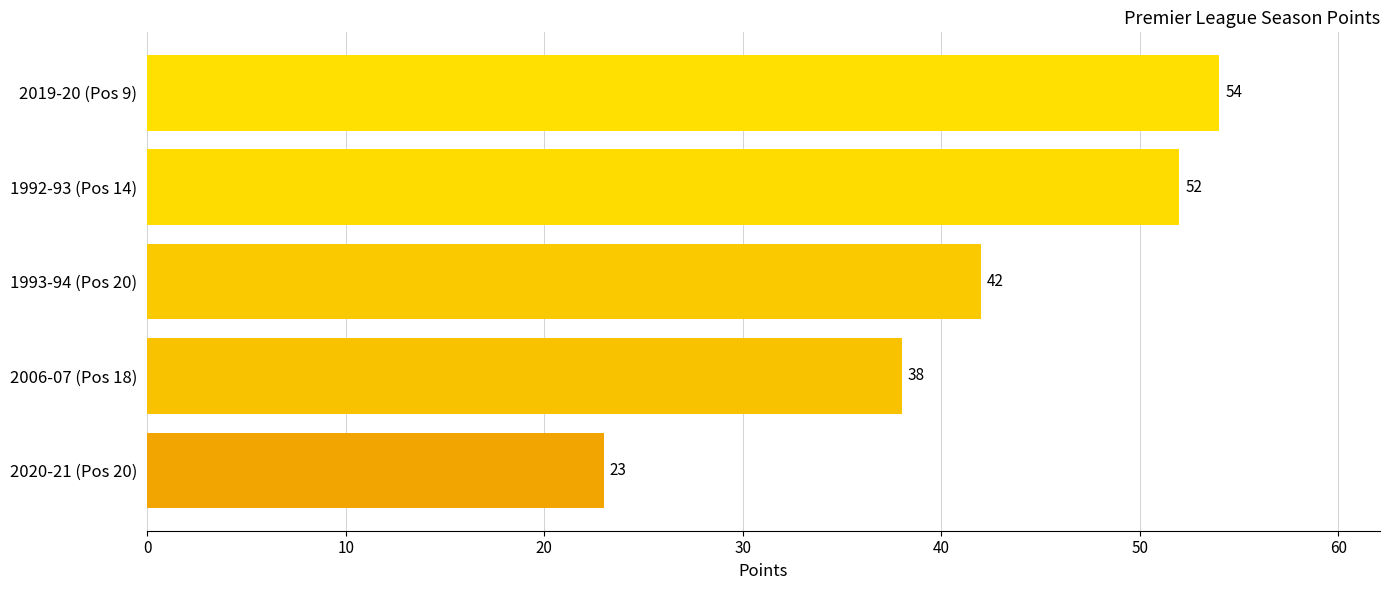

What is the maximum value shown in the chart?

54